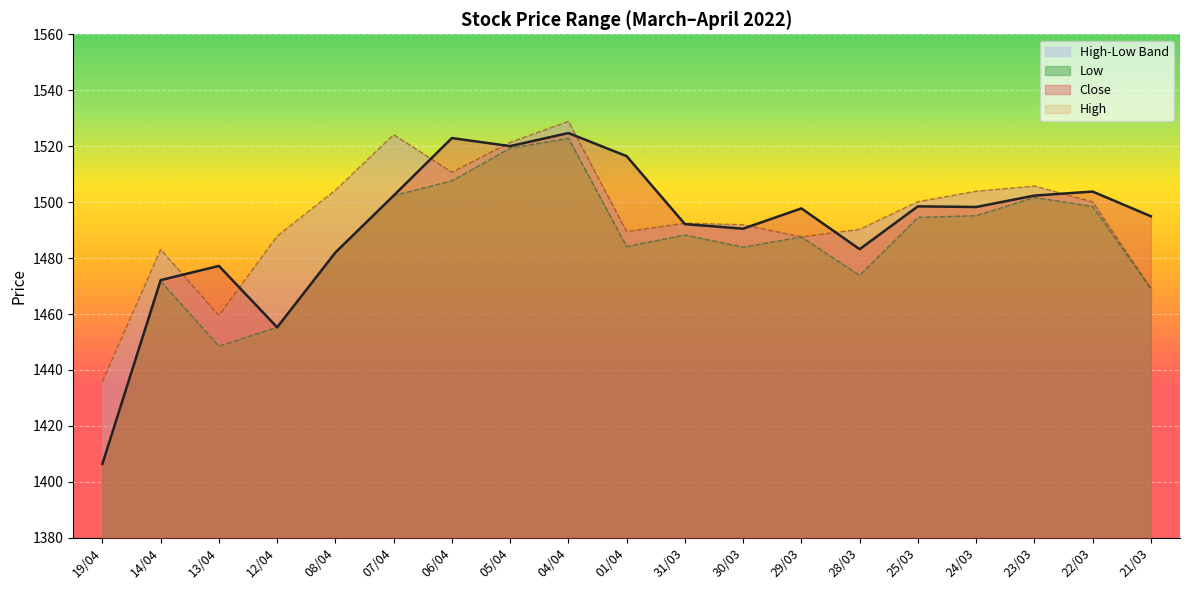

Does the chart display data point markers on the line(s)?

No